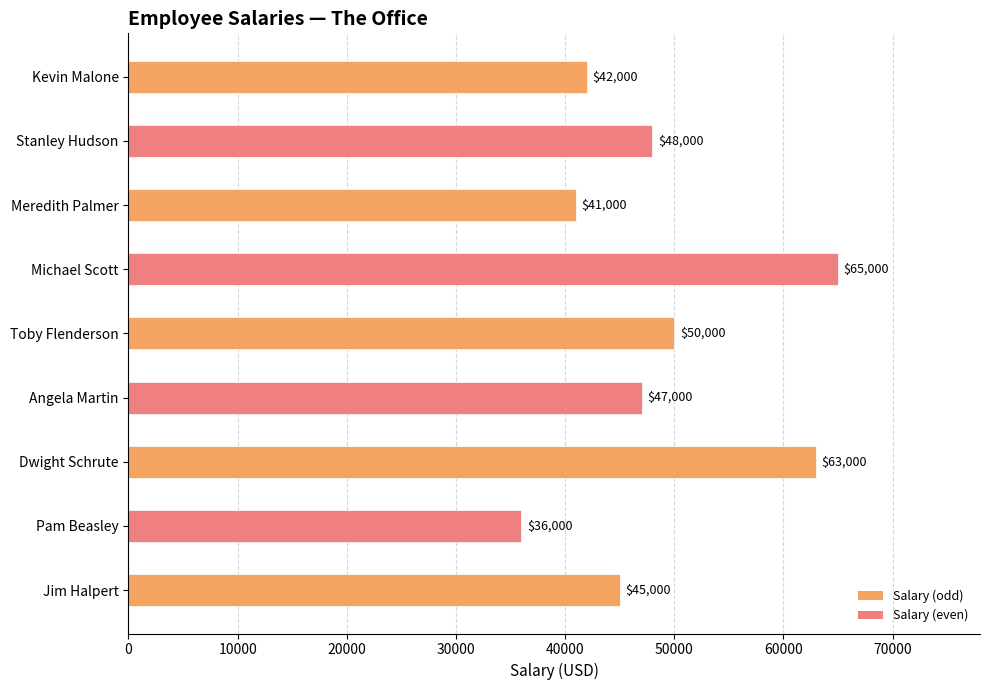

Reading top to bottom, transcribe all the data shown in this chart.

Kevin Malone=42000	Stanley Hudson=48000	Meredith Palmer=41000	Michael Scott=65000	Toby Flenderson=50000	Angela Martin=47000	Dwight Schrute=63000	Pam Beasley=36000	Jim Halpert=45000